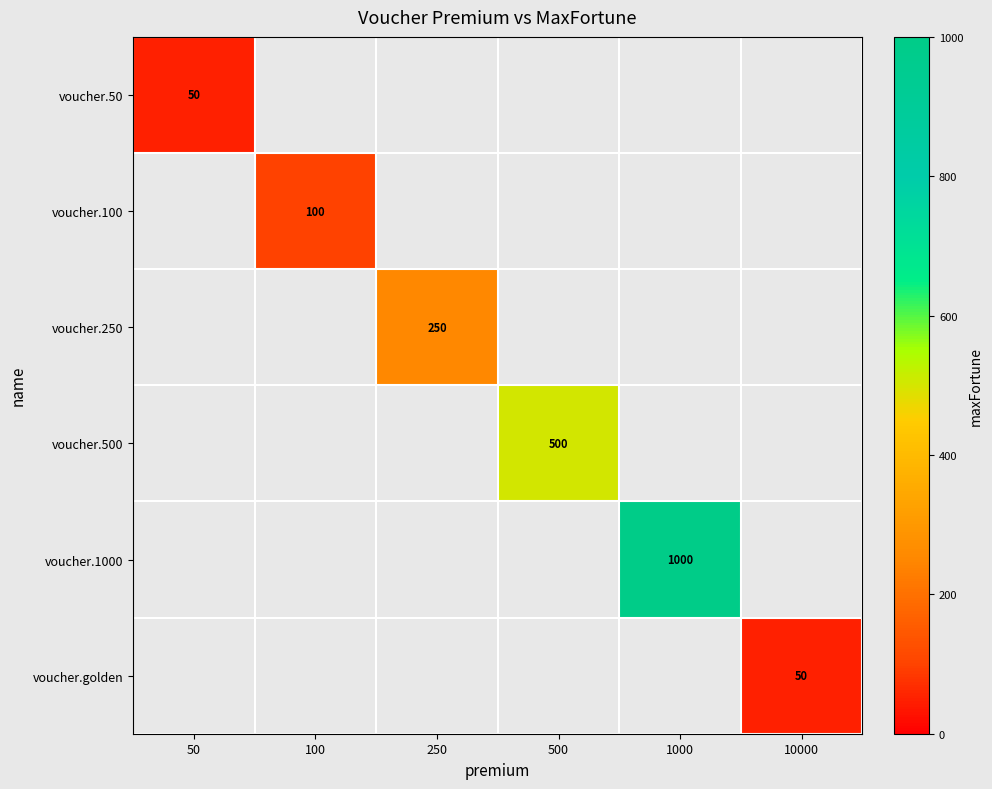

Is the value of voucher.100 at 100 greater than the value of voucher.50 at 50?

Yes